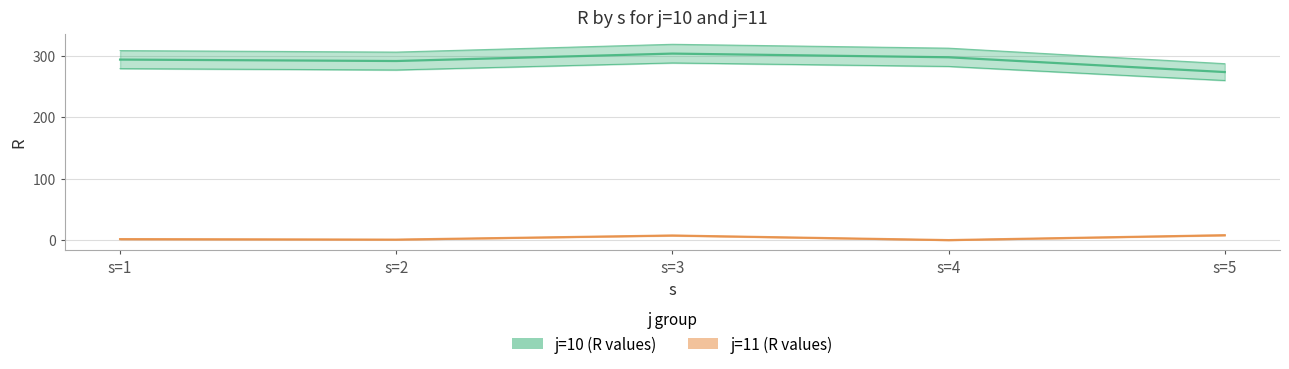

How many values in the j=11 (R values) series are below 1?

2